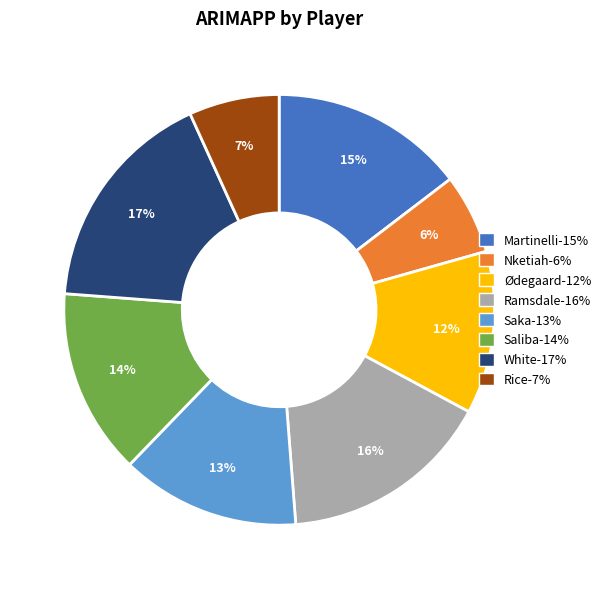

To the nearest percent, what portion does Nketiah represent?

6%